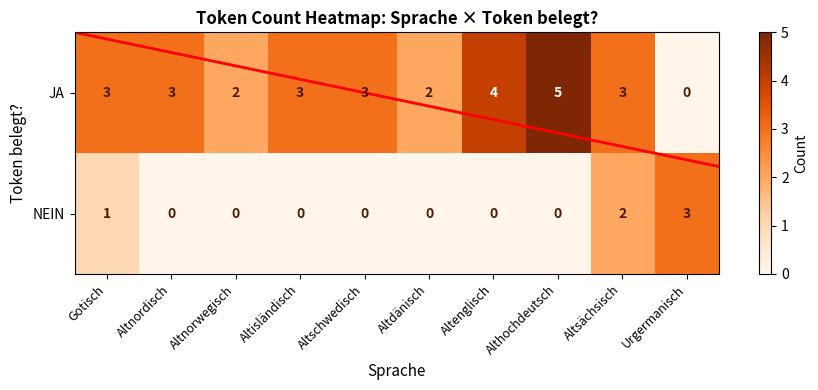

Is it true that JA equals 4 at Altenglisch?

True